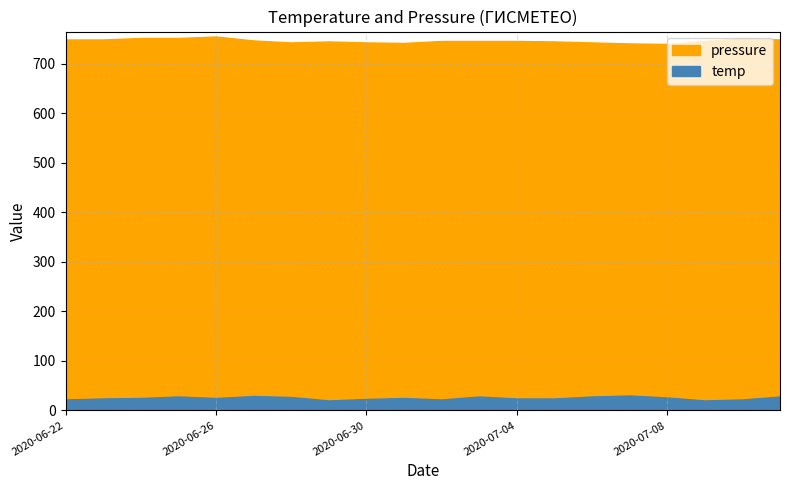

List the series in order of their peak value, highest first.

pressure, temp